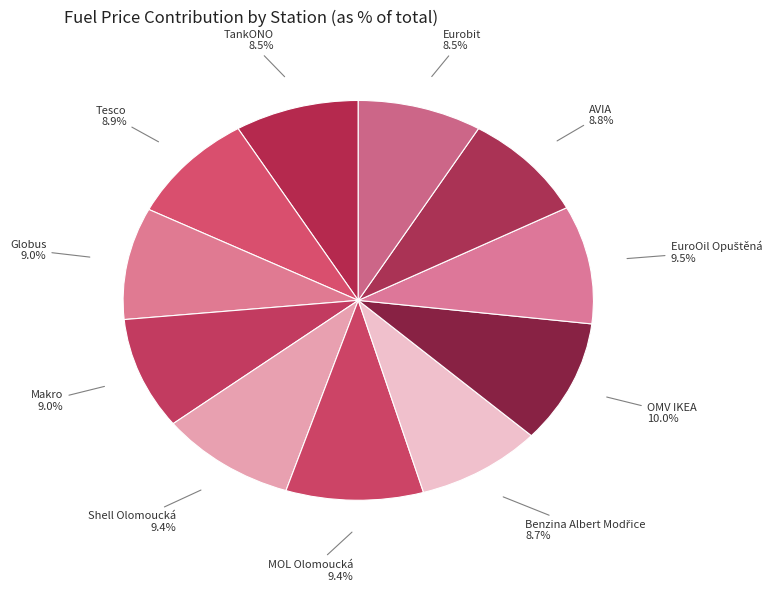

How many segments does this pie chart have?

11